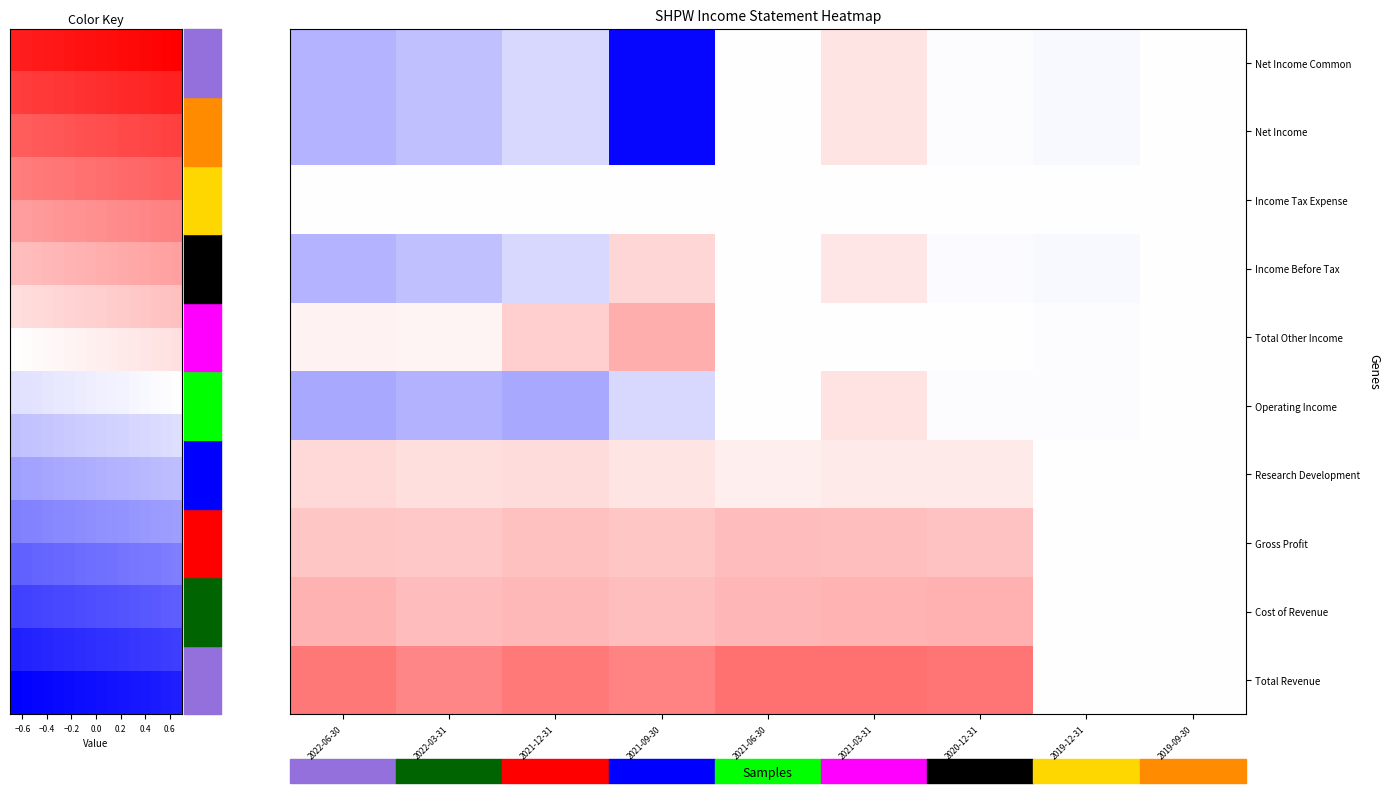

At which label does Net Income reach its peak?

2021-03-31